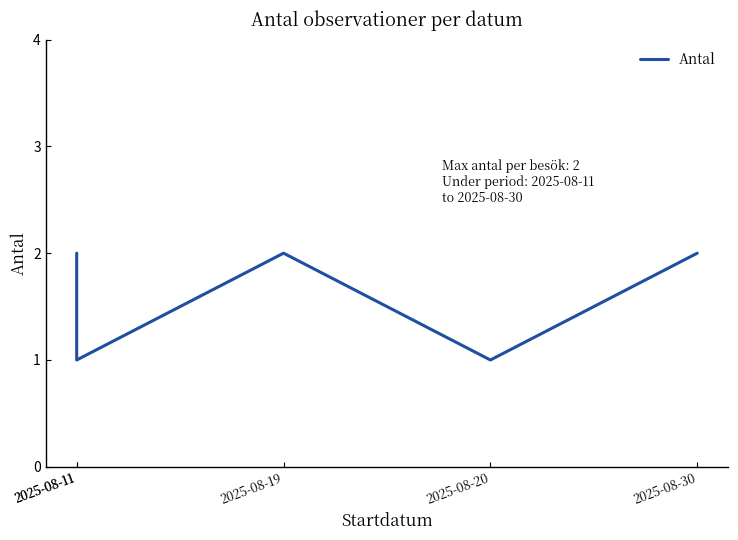

Where is the first local minimum?

2025-08-11